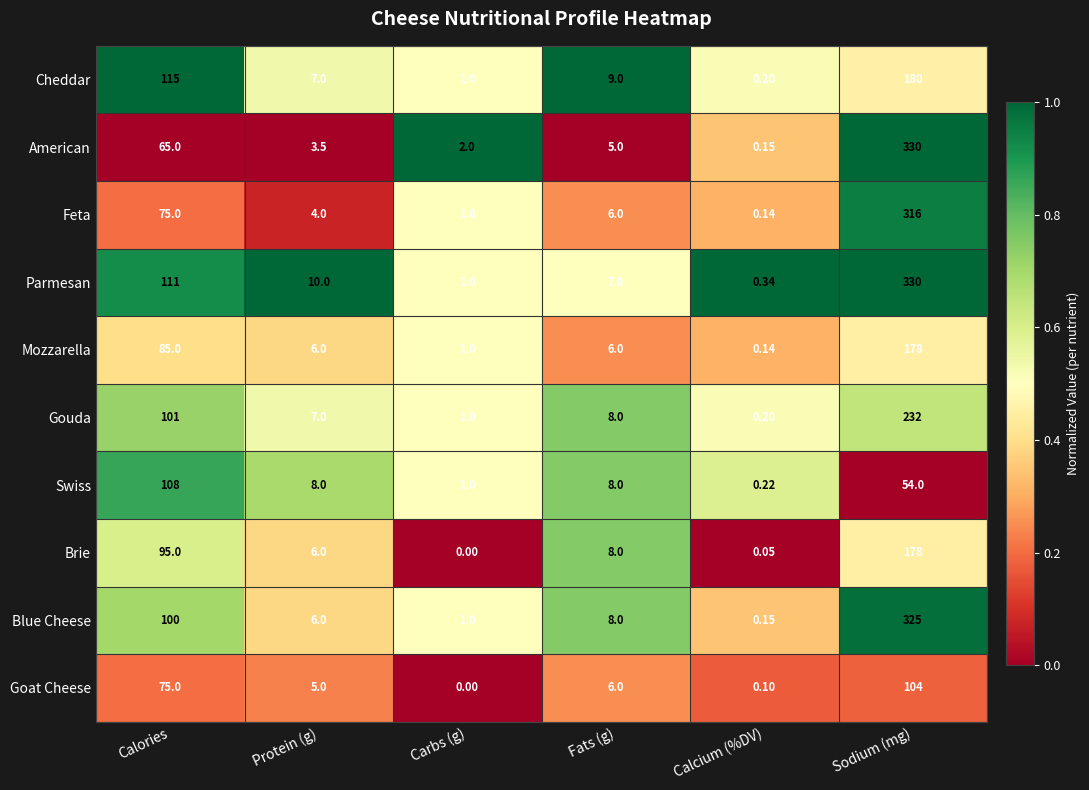

Which series has the largest total across all categories?

Parmesan